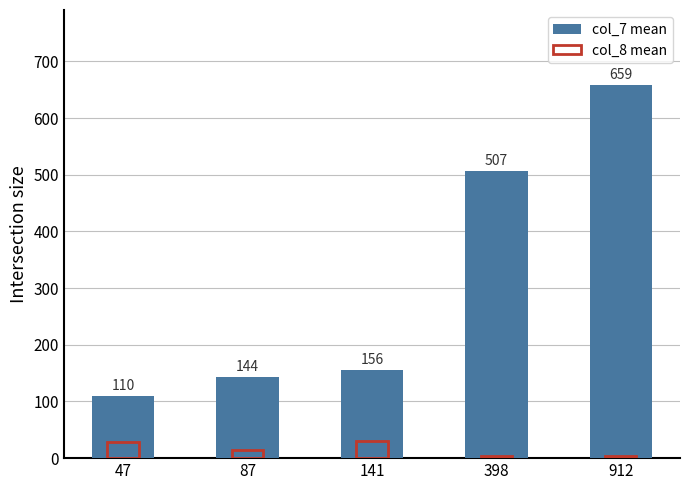

What is the lowest value of the col_7 mean series?

110.0